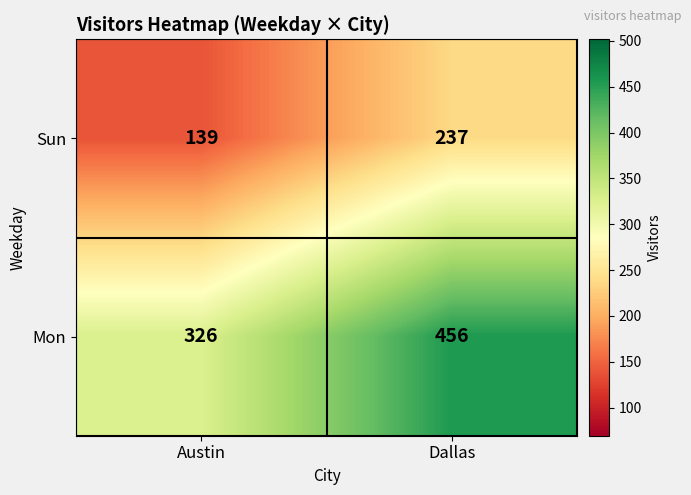

Which series has the largest range (max minus min)?

Mon